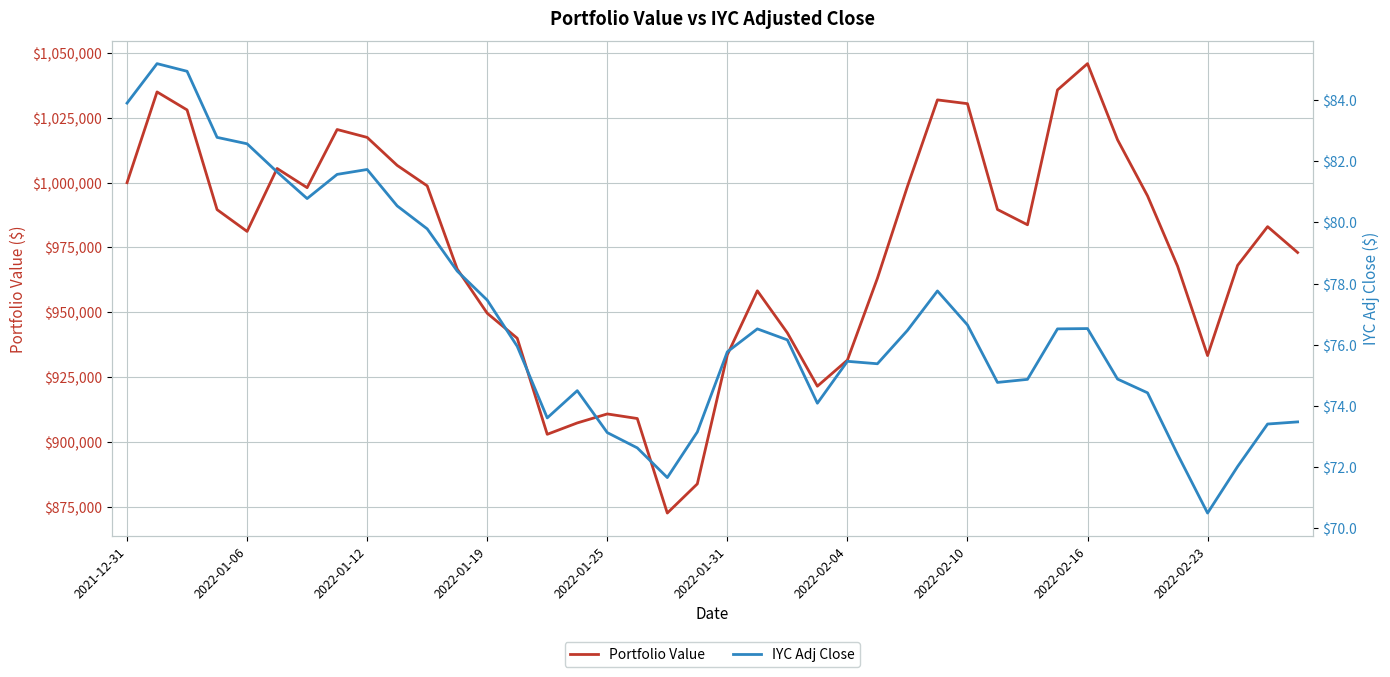

At which label is Portfolio Value closest to 959233?

21